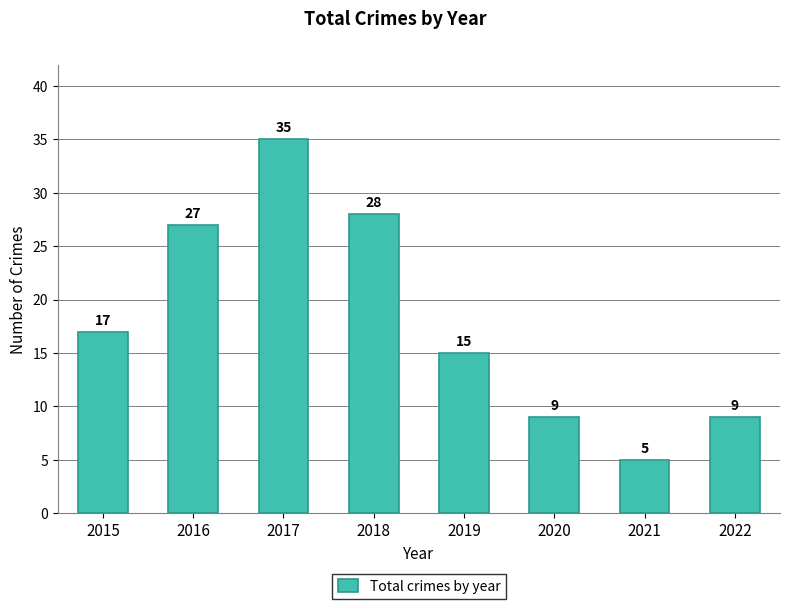

What is the value of the 6th bar from the left?

9